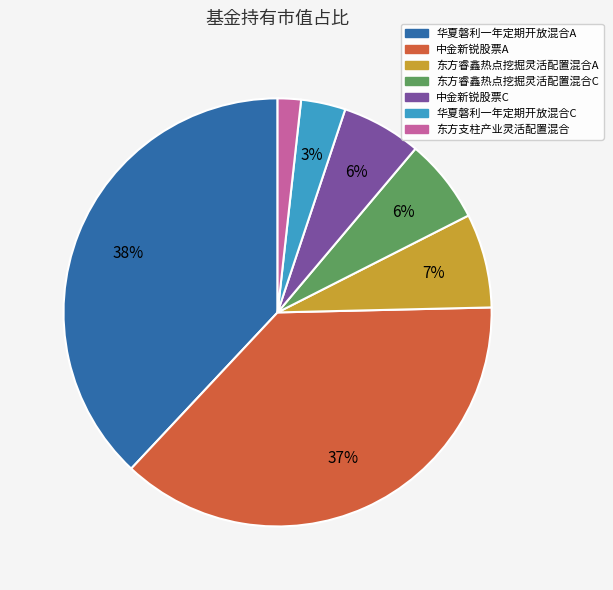

Combined, do 东方支柱产业灵活配置混合 and 中金新锐股票A account for over 50%?

No